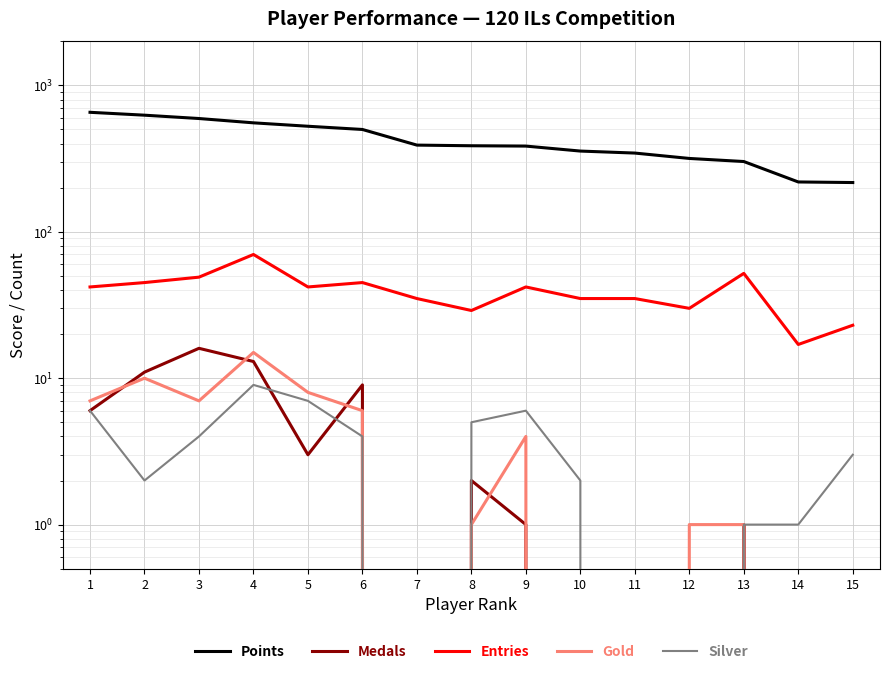

Reading left to right, transcribe all the data shown in this chart.

Points: 655	626	594	555	526	500	391	387	385	356	345	317	302	219	217
Medals: 6	11	16	13	3	9	0	2	1	0	0	0	1	0	0
Entries: 42	45	49	70	42	45	35	29	42	35	35	30	52	17	23
Gold: 7	10	7	15	8	6	0	1	4	0	0	1	1	0	0
Silver: 6	2	4	9	7	4	0	5	6	2	0	0	1	1	3